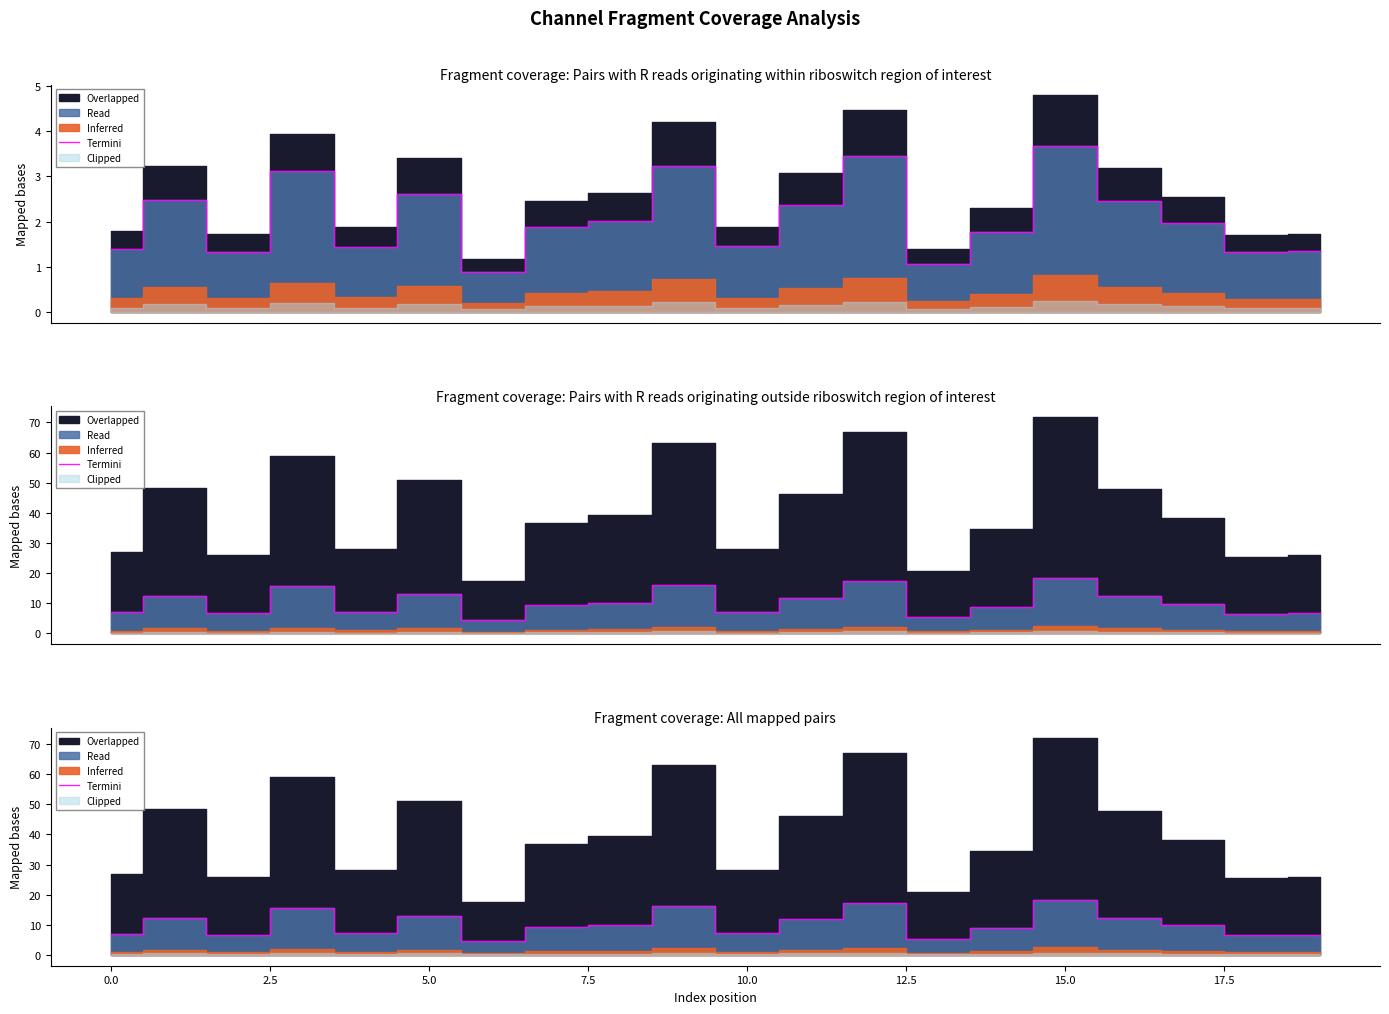

What is the change in value from 17.5 to 13?

-4.7